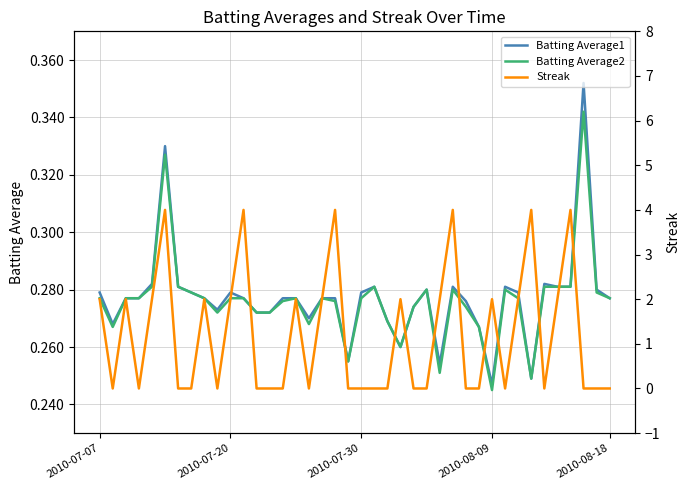

Does the chart have visible grid lines?

Yes